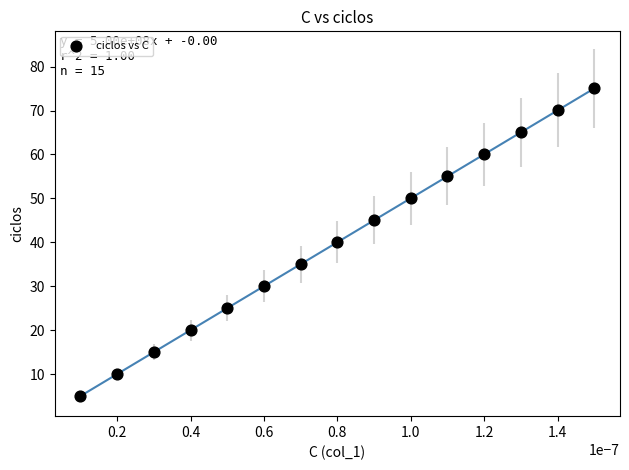

What is the range of Y values (max minus min)?

70.0